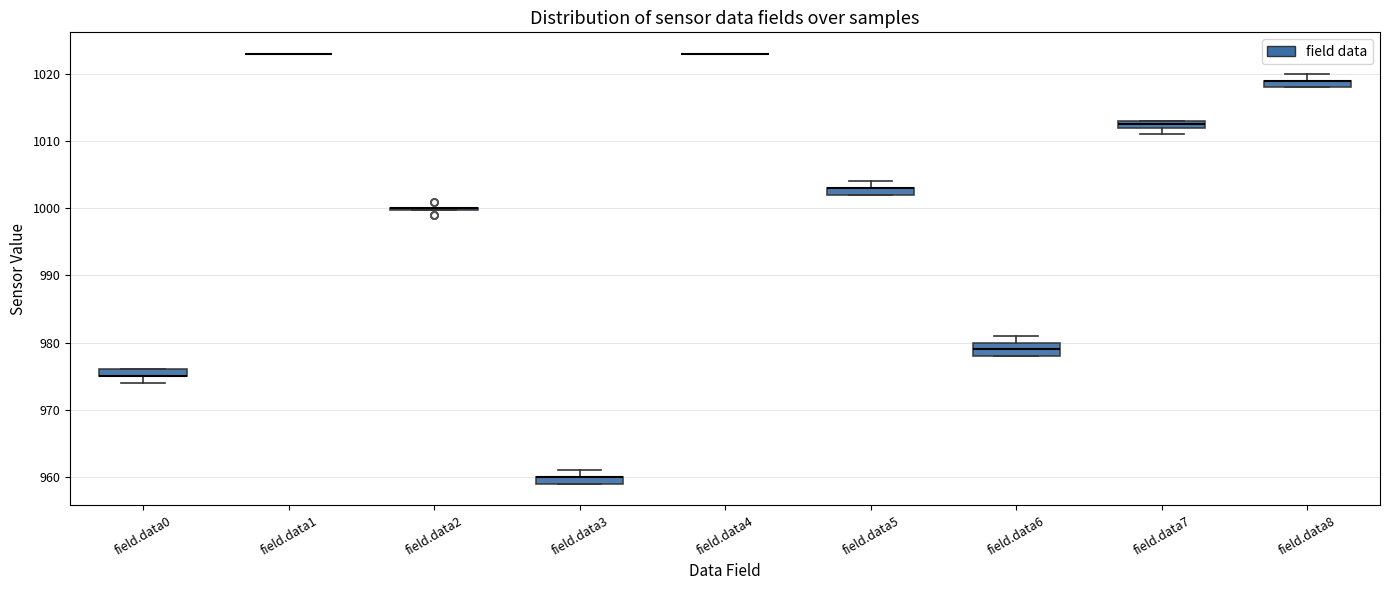

Which box is the tallest, from its lower edge to its upper edge?

field.data6